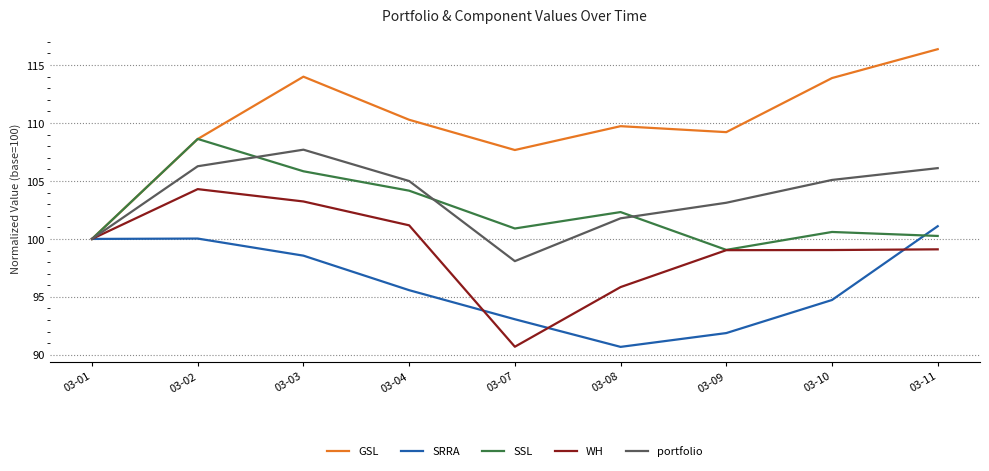

Where does the WH series first go above 99?

03-01